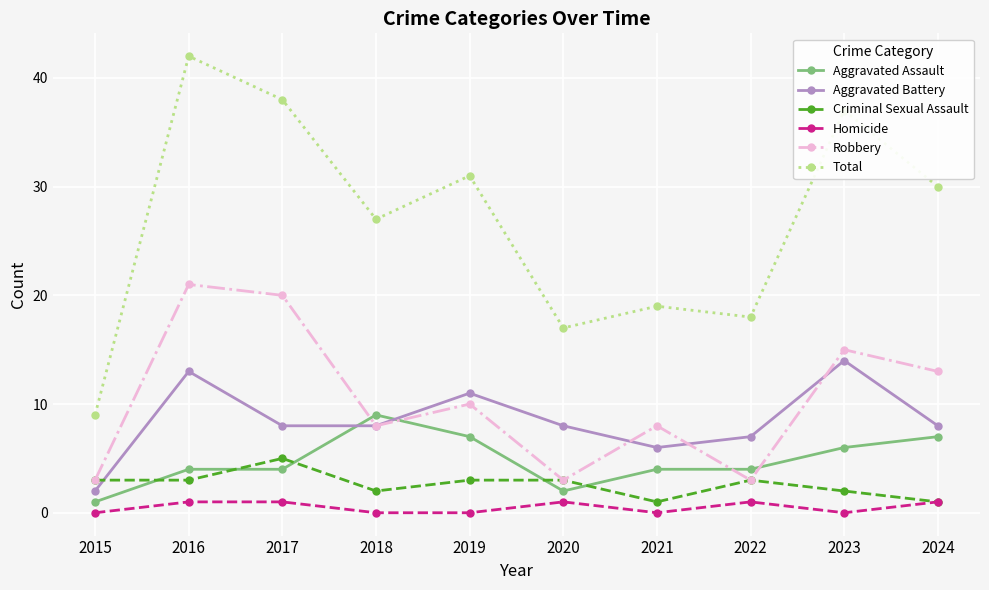

What is the highest value of the Criminal Sexual Assault series?

5